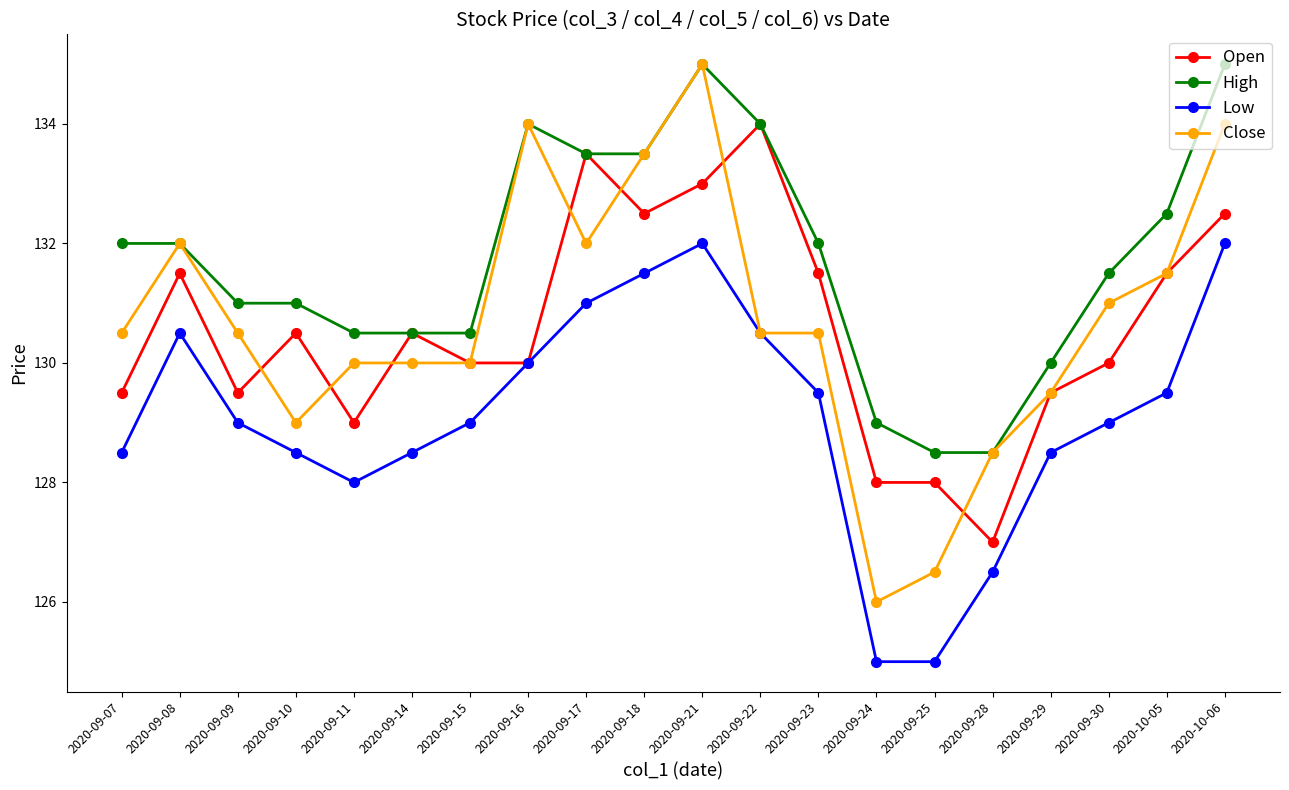

The Low series shows 214.2 at 2020-10-05. True or false?

False